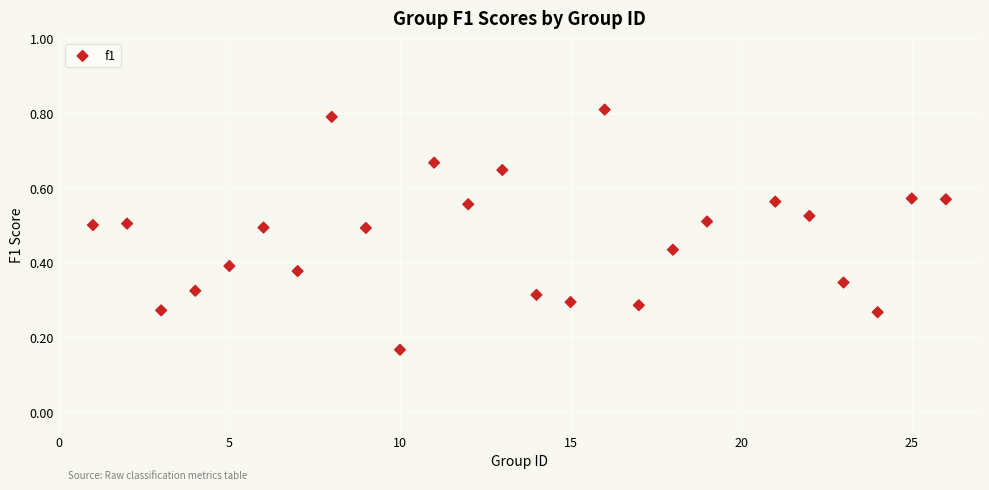

What is the range of X values (max minus min)?

25.0